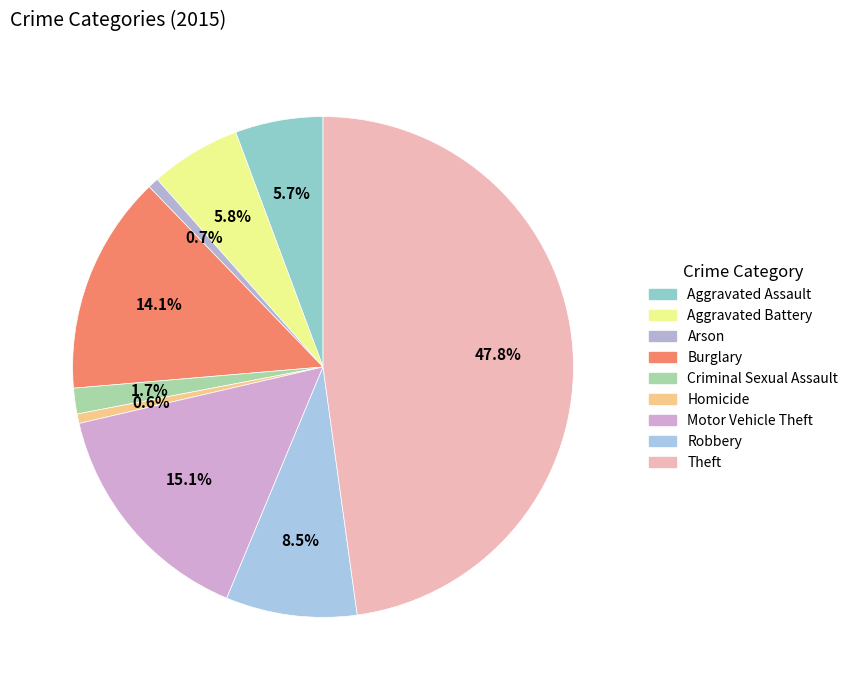

Rank the categories by value from highest to lowest.

Theft, Motor Vehicle Theft, Burglary, Robbery, Aggravated Battery, Aggravated Assault, Criminal Sexual Assault, Arson, Homicide